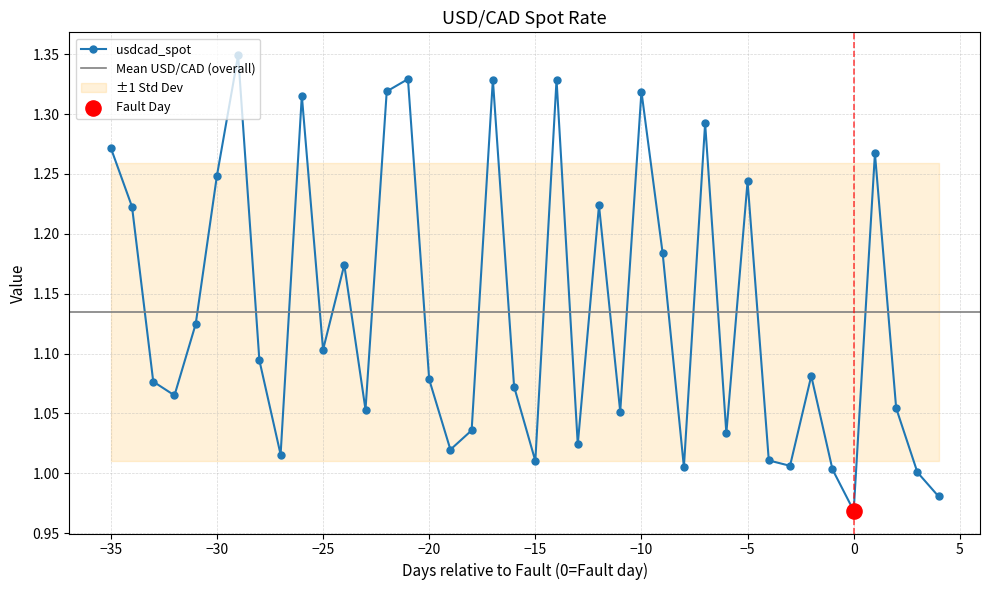

The usdcad_spot series shows 0.5 at −5. True or false?

False